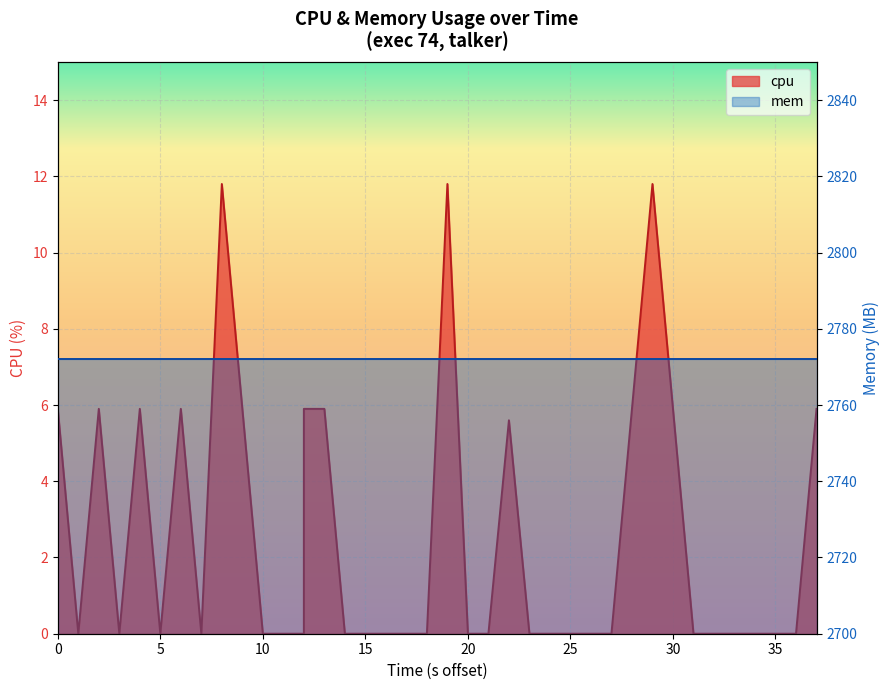

What is the greatest value displayed?

11.8